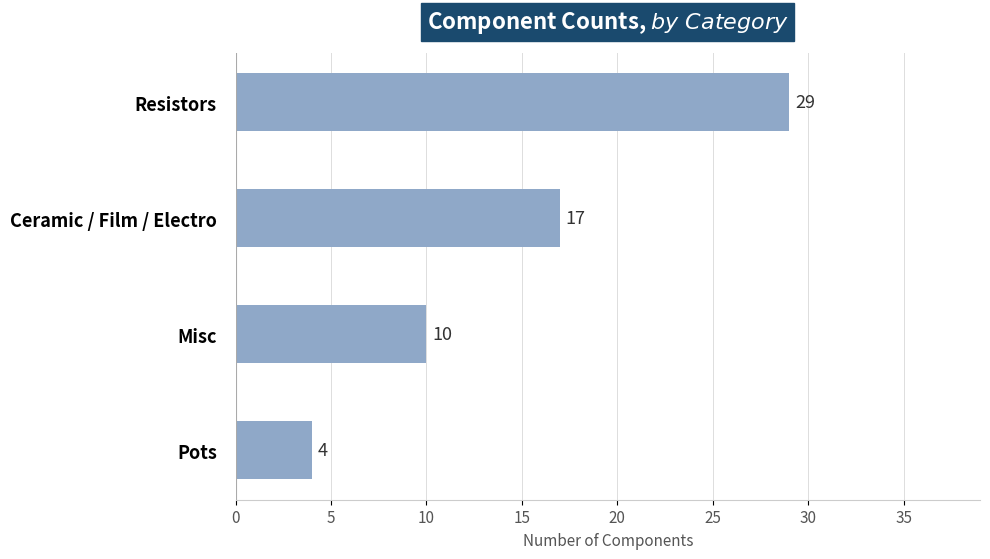

What is the change in value from Resistors to Pots?

-25